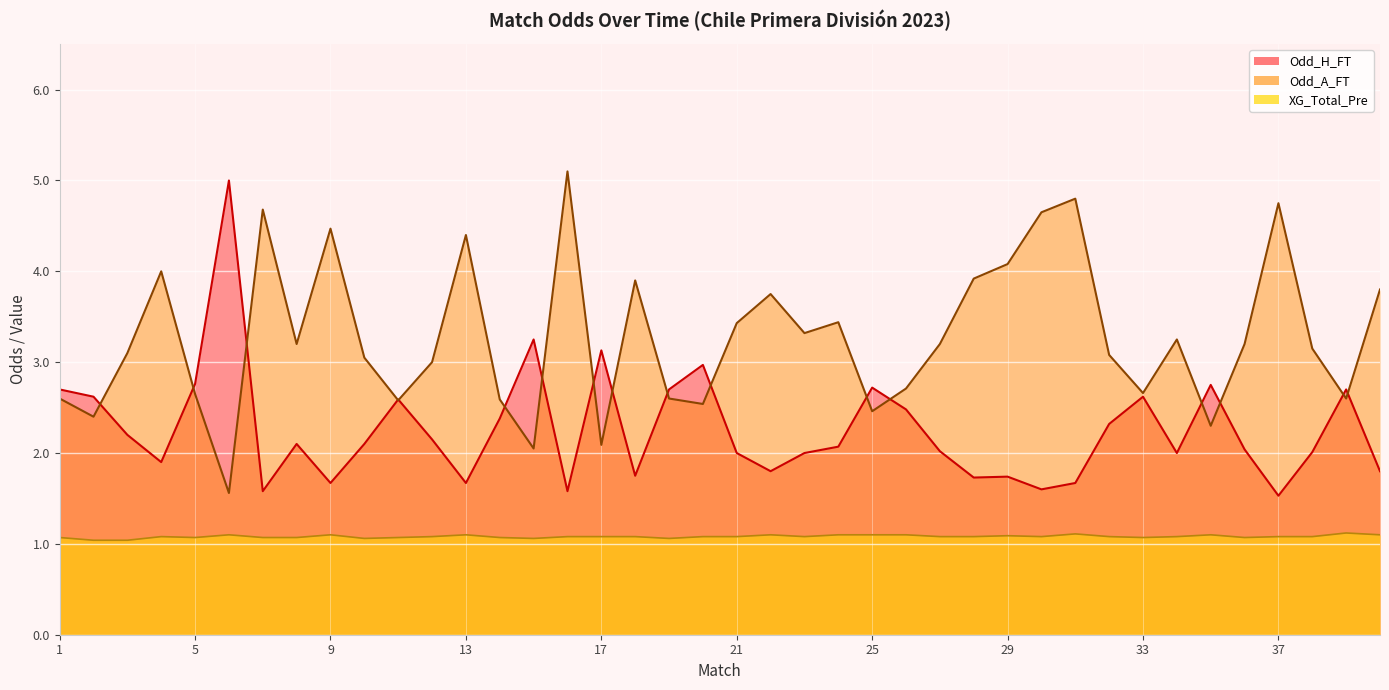

List the labels in order of Odd_H_FT value, smallest first.

37, 7, 16, 30, 9, 13, 31, 28, 29, 18, 22, 40, 4, 21, 23, 34, 38, 27, 36, 24, 8, 10, 12, 3, 32, 14, 26, 11, 2, 33, 1, 19, 39, 25, 35, 5, 20, 17, 15, 6